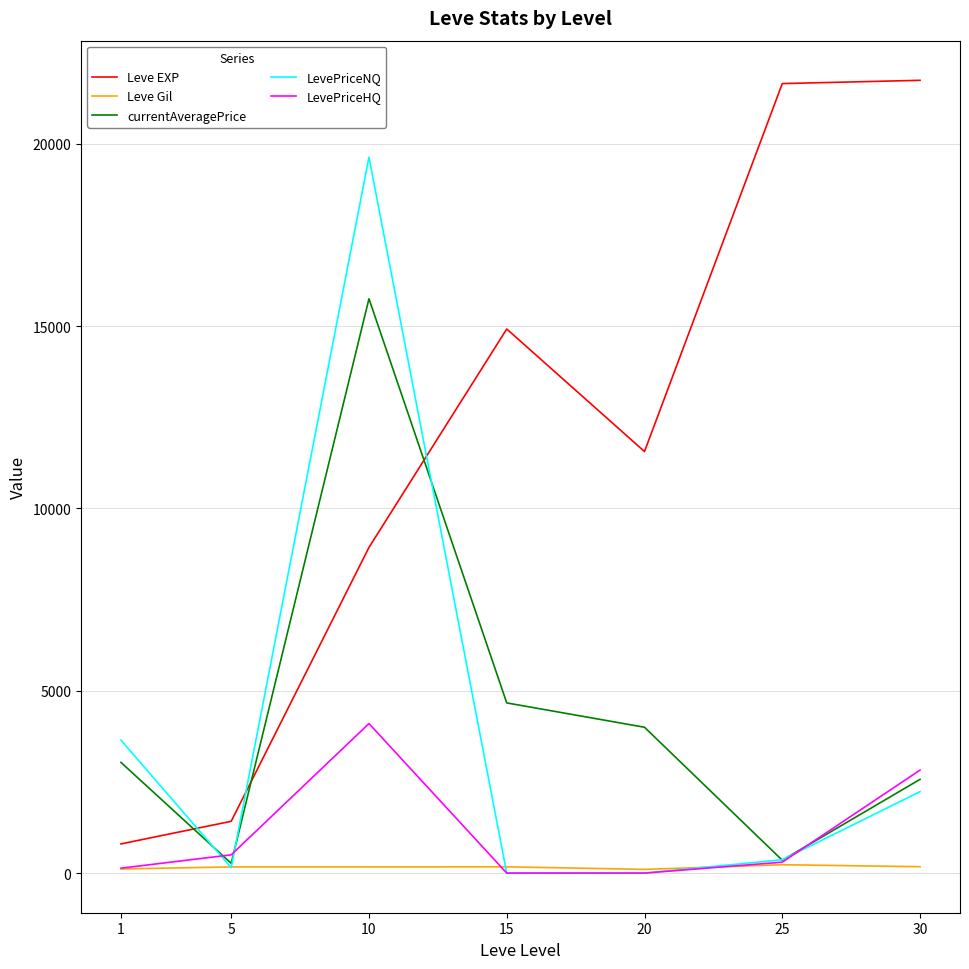

The value of LevePriceNQ at 20 is 0.0. True or false?

True